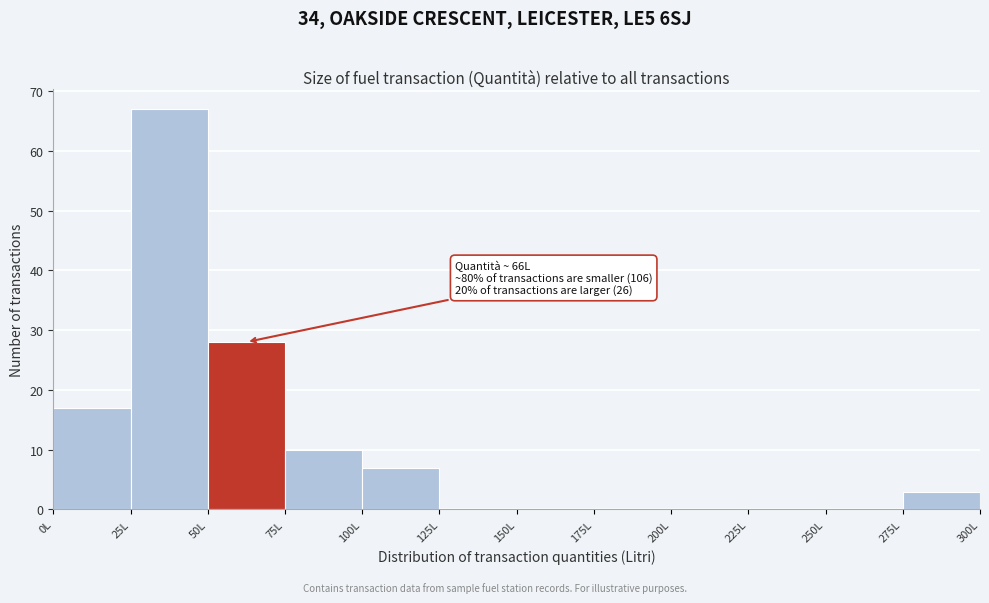

Which range on the x-axis has the tallest bar?

25 to 50